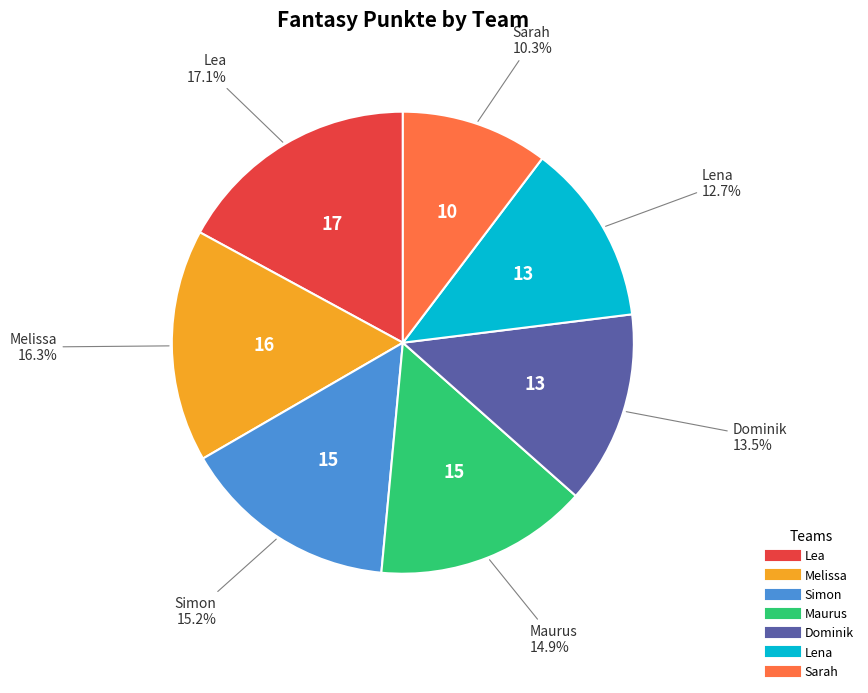

Is Maurus the majority of the pie?

No